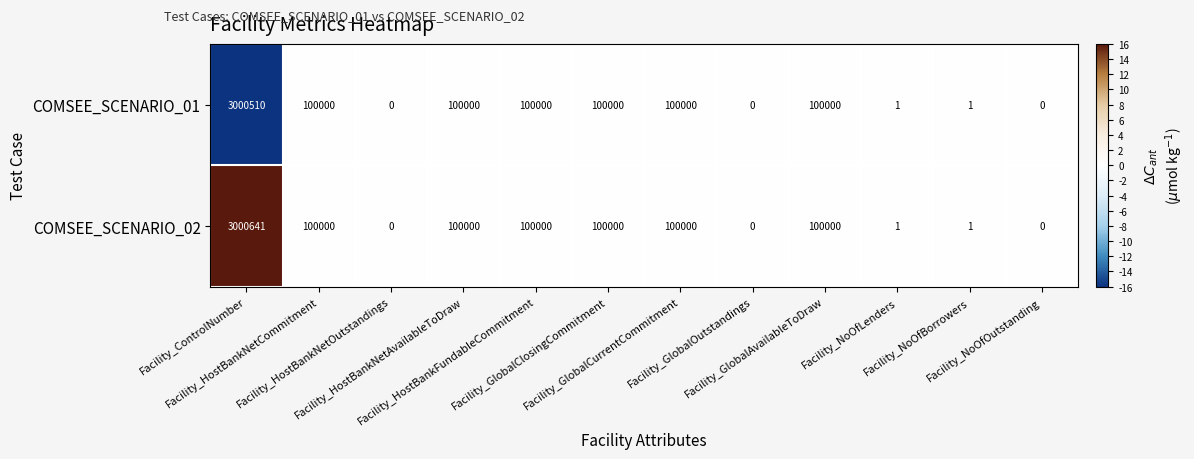

List the series in order of their overall mean, lowest first.

COMSEE_SCENARIO_01, COMSEE_SCENARIO_02